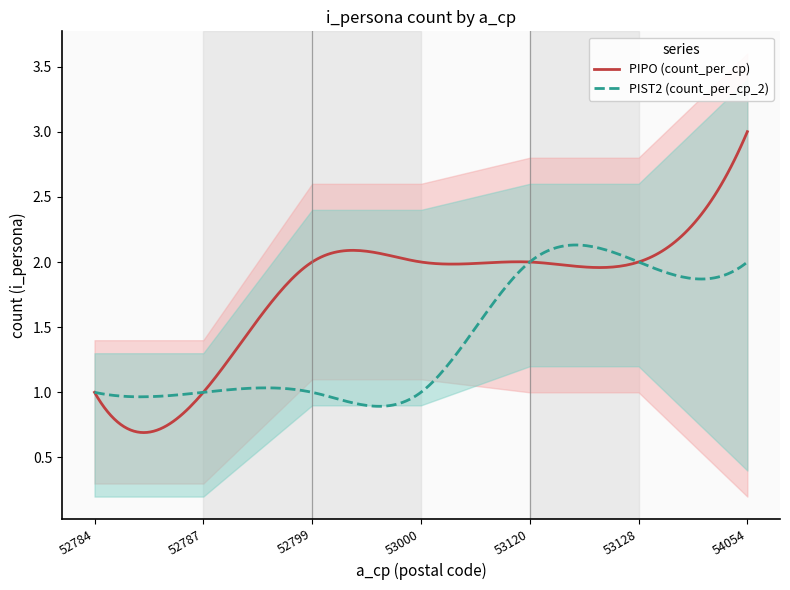

What is the change in value from 53120 to 54054?

+1